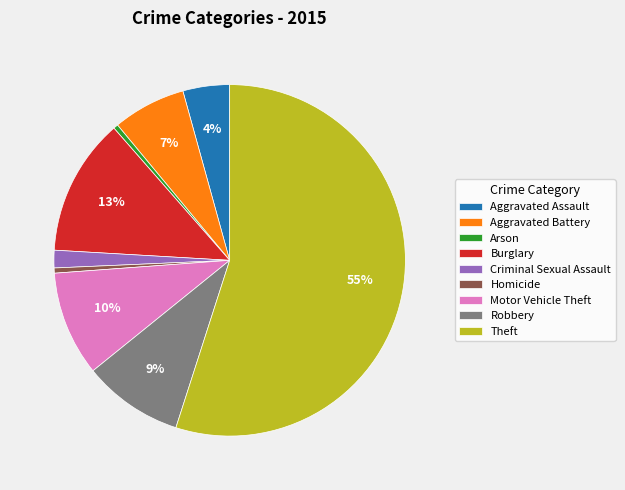

To the nearest percent, what portion does Burglary represent?

13%